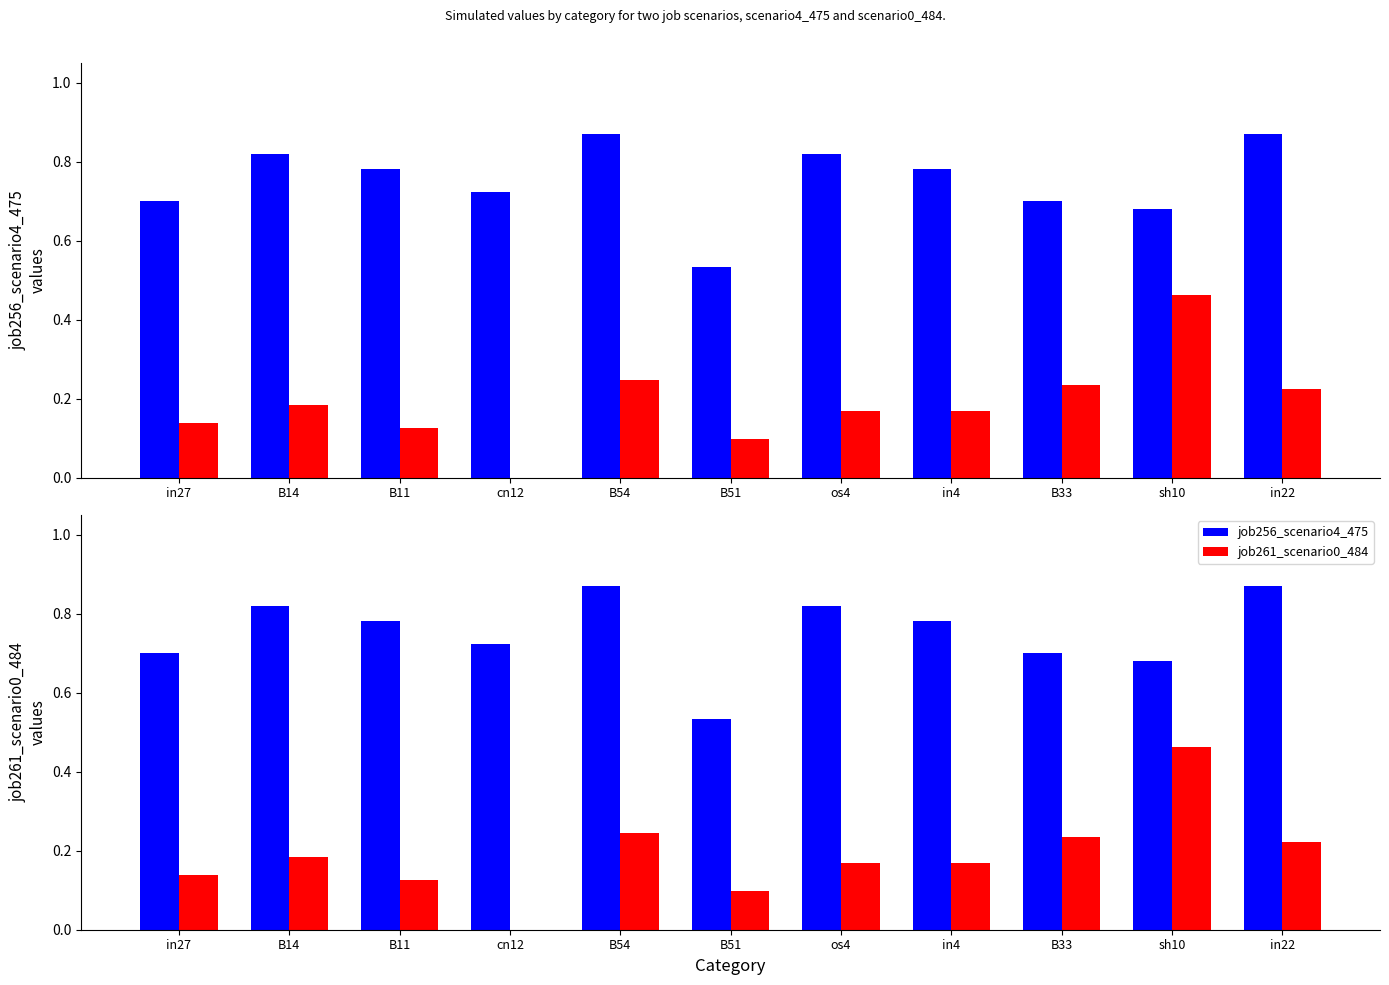

Rank the categories by job256_scenario4_475 value from lowest to highest.

B51, sh10, in27, B33, cn12, B11, in4, B14, os4, B54, in22